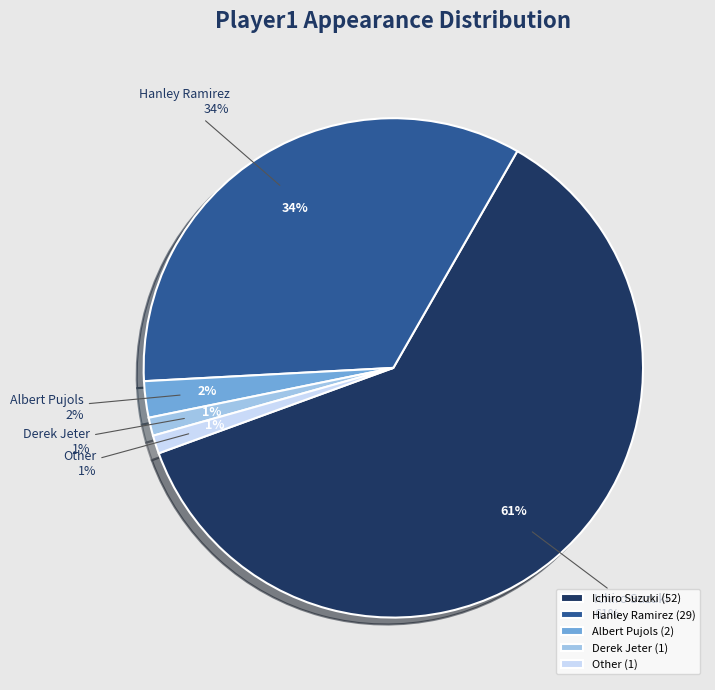

What percentage is NOT represented by Albert Pujols?

97.6%